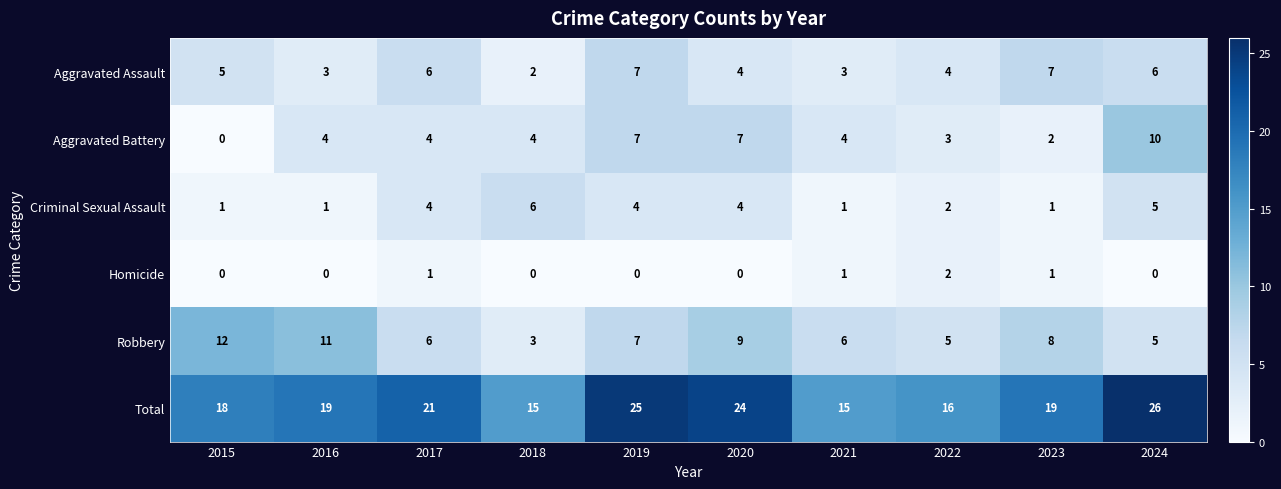

Which series has the widest spread of values?

Total